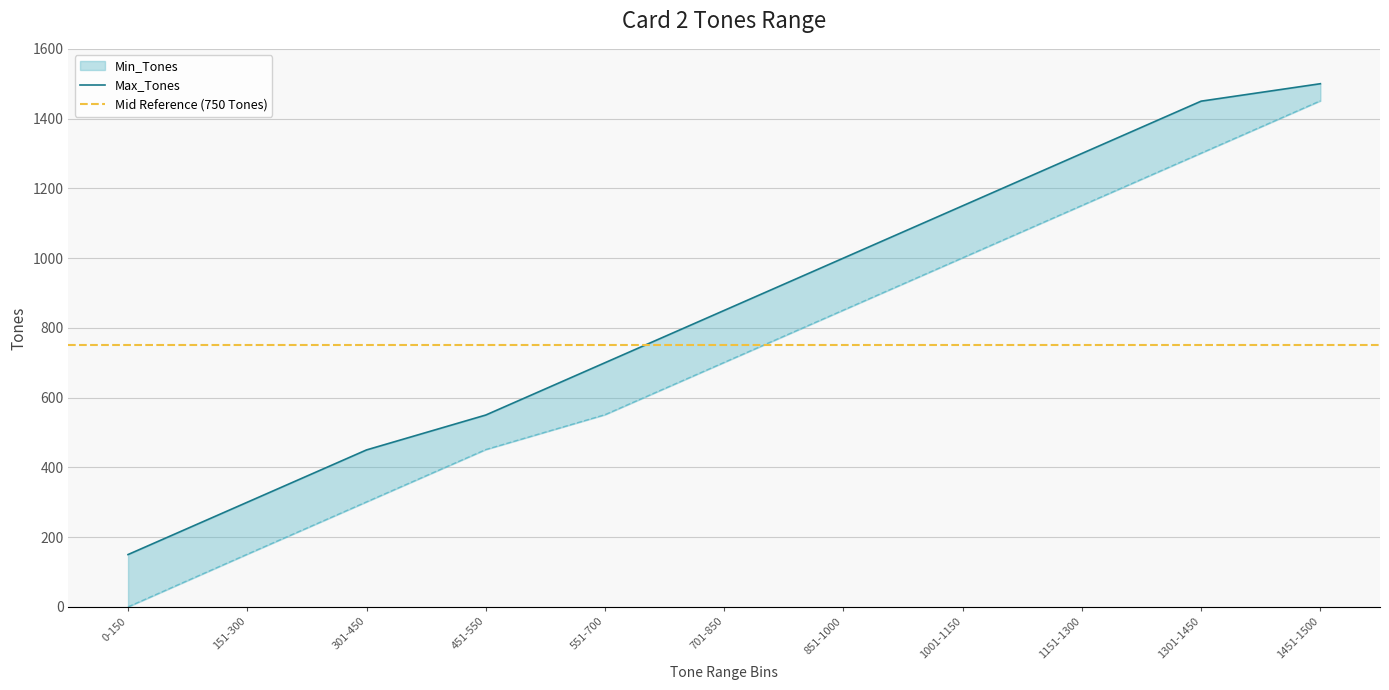

What is the difference between the maximum and second lowest values in the Max_Tones series?

1200